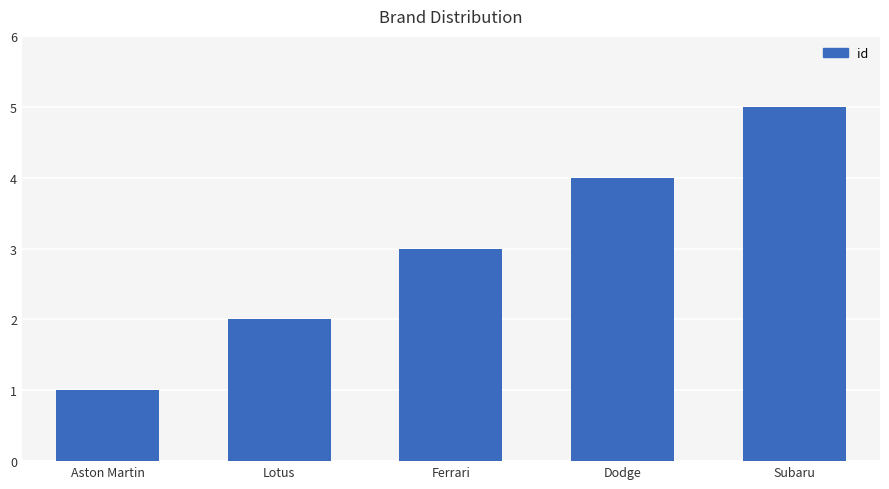

Is it true that the value at Dodge is 7?

False